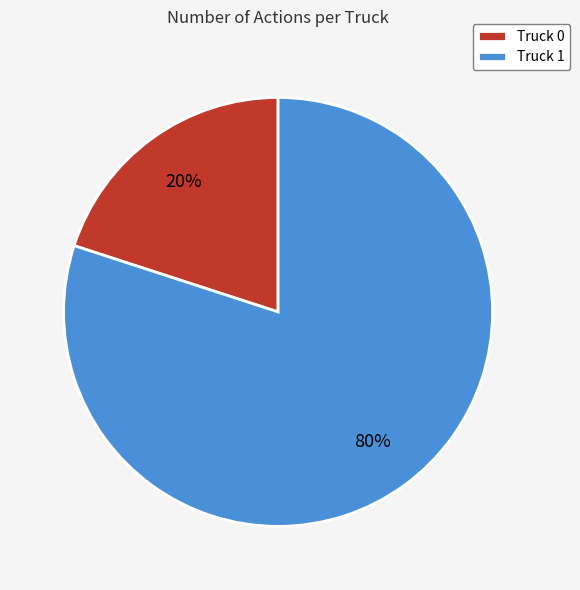

How many slices are in this pie chart?

2